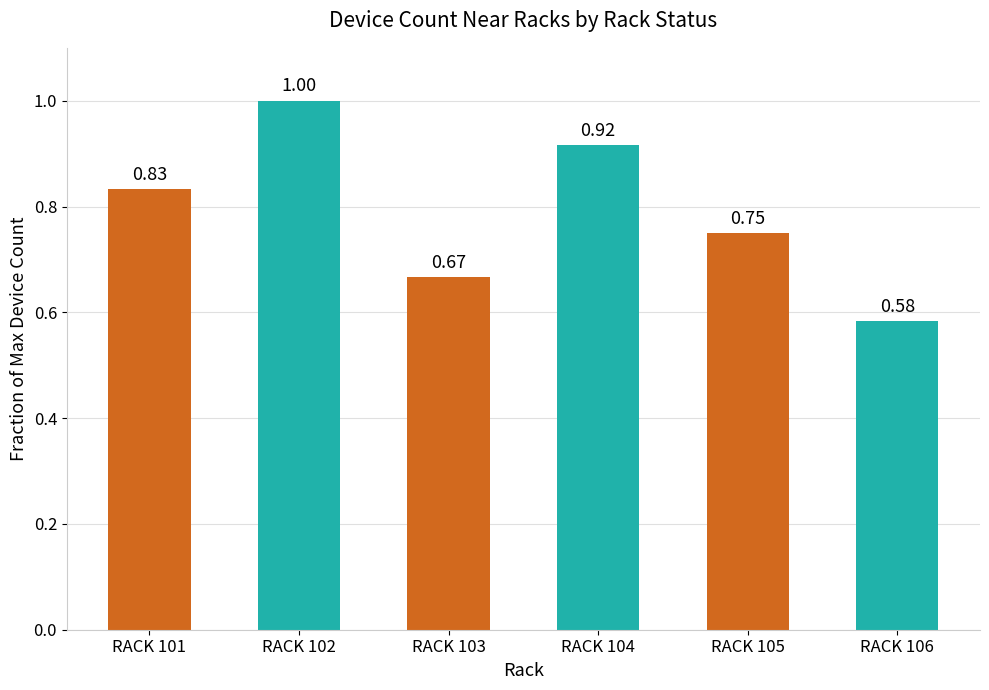

What is the difference between the maximum and minimum values?

0.4